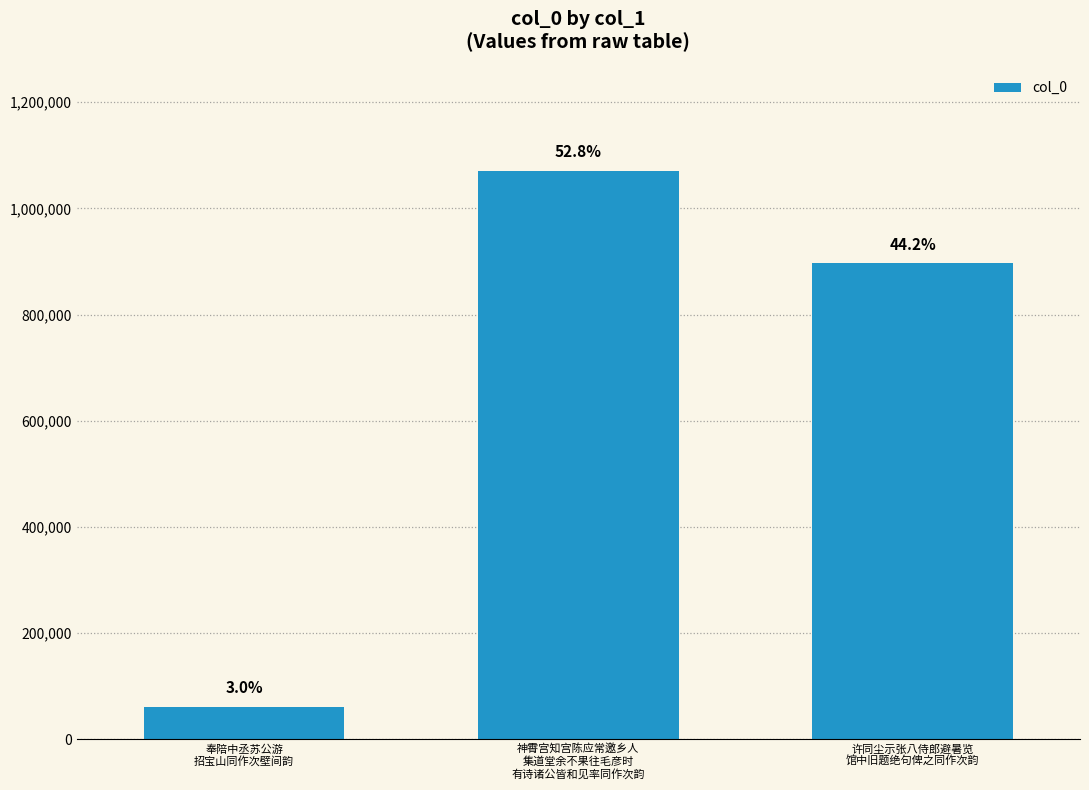

At which label is the value closest to 565685?

许同尘示张八侍郎避暑览
馆中旧题绝句俾之同作次韵